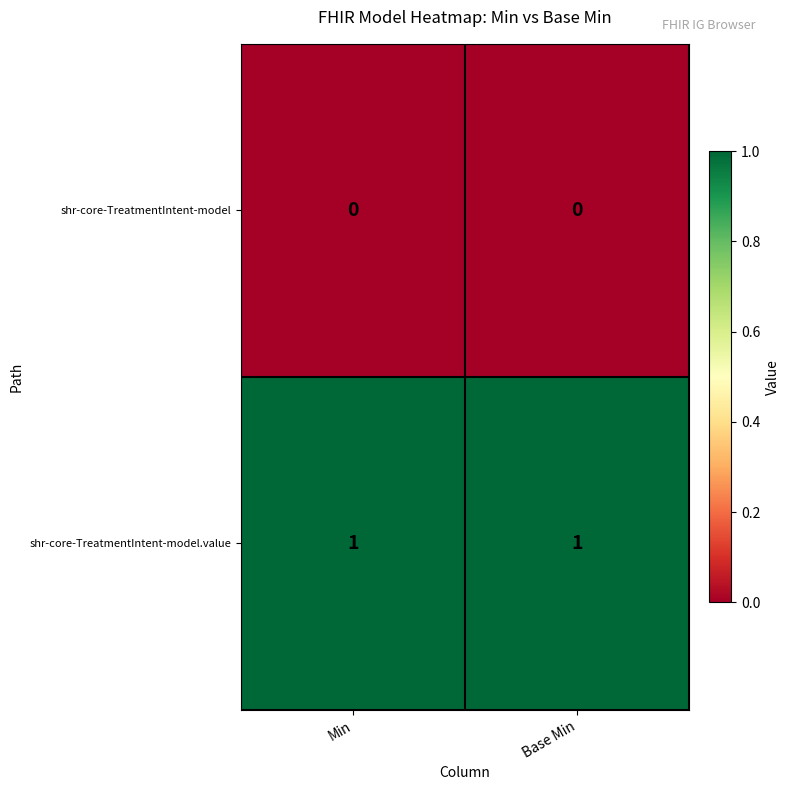

Which series has the largest total across all categories?

shr-core-TreatmentIntent-model.value